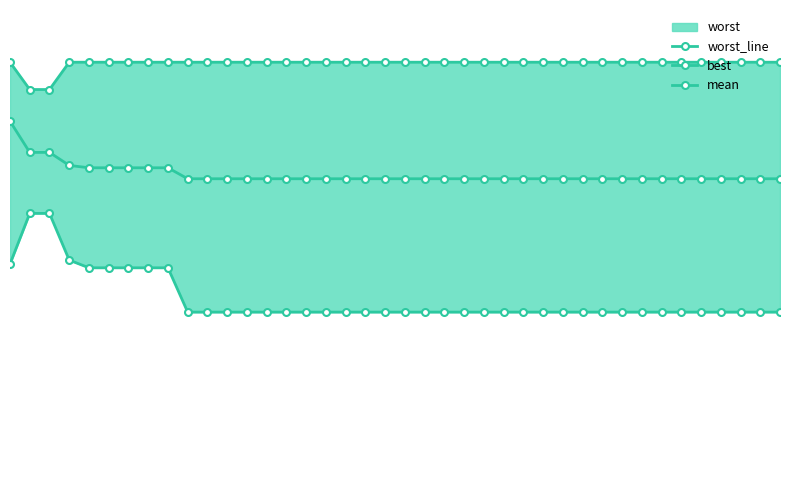

Reading right to left, transcribe all the data shown in this chart.

worst_line: 4.0	4.0	4.0	4.0	4.0	4.0	4.0	4.0	4.0	4.0	4.0	4.0	4.0	4.0	4.0	4.0	4.0	4.0	4.0	4.0	4.0	4.0	4.0	4.0	4.0	4.0	4.0	4.0	4.0	4.0	4.0	4.0	4.0	4.0	4.0	4.0	4.0	3.7	3.7	4.0
best: 1.6	1.6	1.6	1.6	1.6	1.6	1.6	1.6	1.6	1.6	1.6	1.6	1.6	1.6	1.6	1.6	1.6	1.6	1.6	1.6	1.6	1.6	1.6	1.6	1.6	1.6	1.6	1.6	1.6	1.6	1.6	2.0	2.0	2.0	2.0	2.0	2.1	2.6	2.6	2.1
mean: 2.9	2.9	2.9	2.9	2.9	2.9	2.9	2.9	2.9	2.9	2.9	2.9	2.9	2.9	2.9	2.9	2.9	2.9	2.9	2.9	2.9	2.9	2.9	2.9	2.9	2.9	2.9	2.9	2.9	2.9	2.9	3.0	3.0	3.0	3.0	3.0	3.0	3.1	3.1	3.4